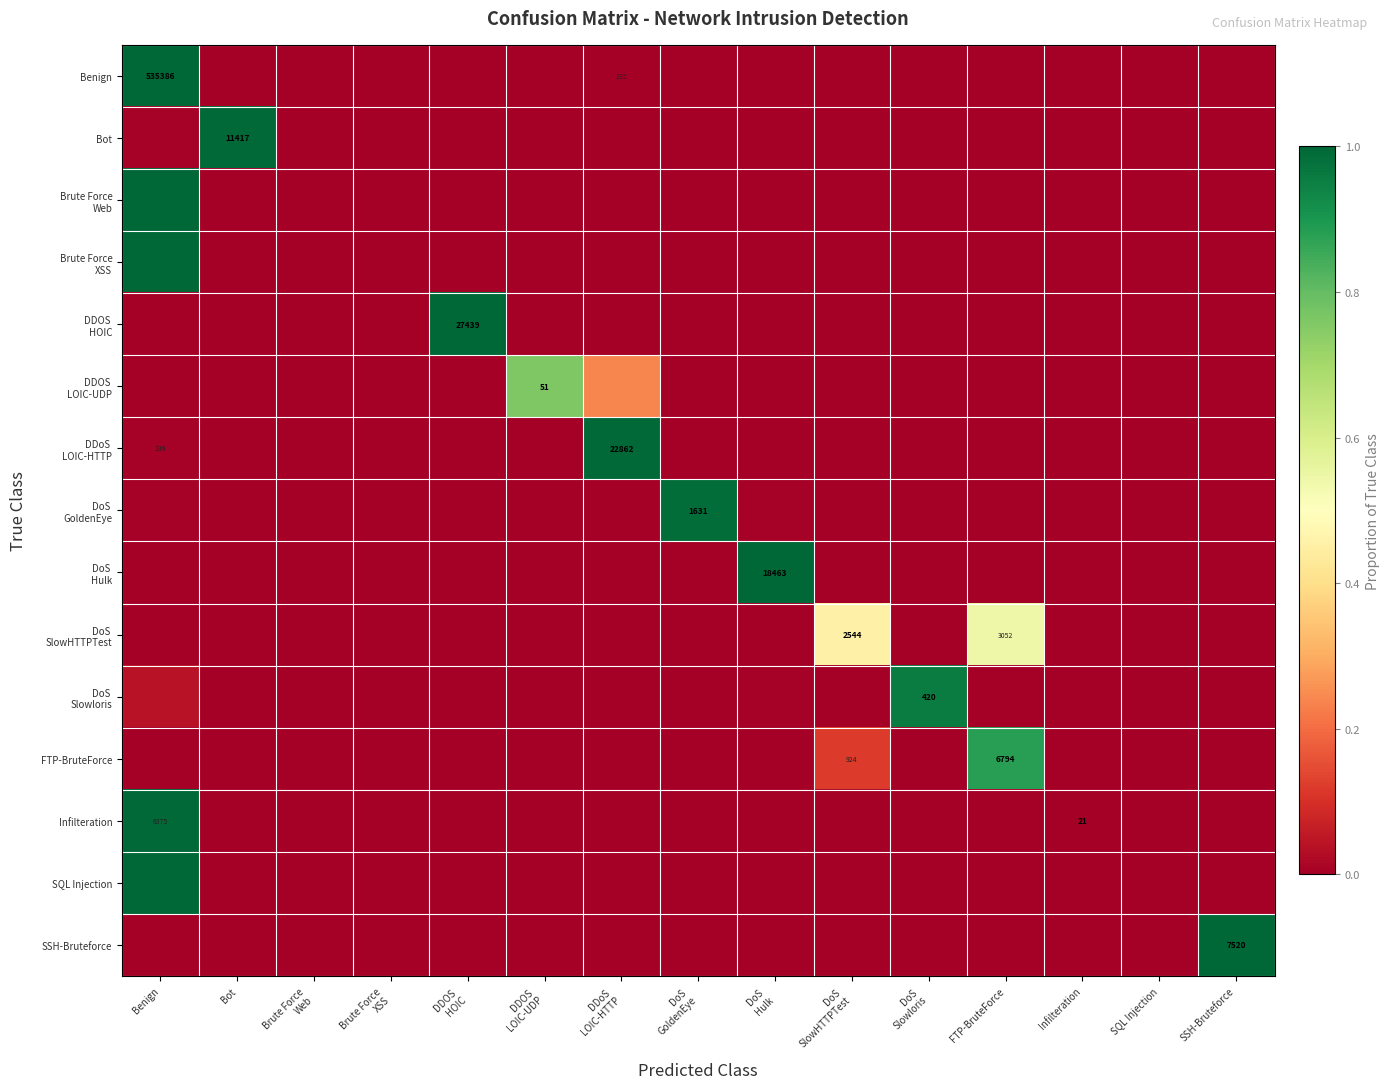

What is the average value of the Bot series?

0.1